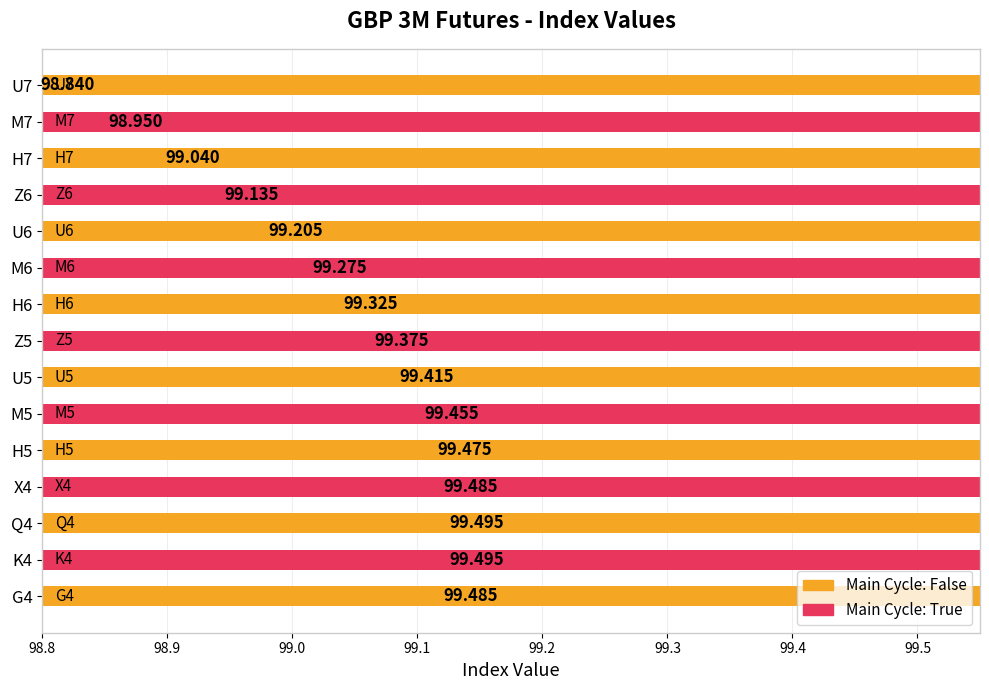

Count the number of values greater than 99.

13